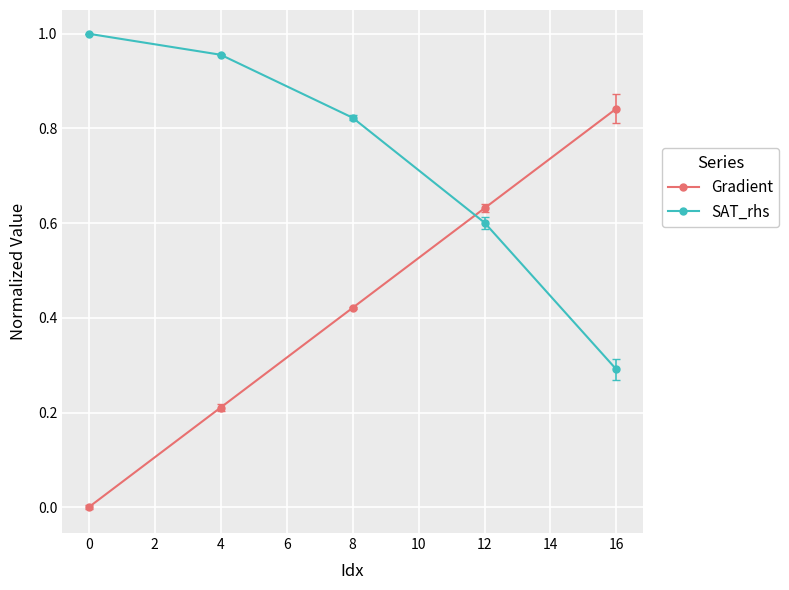

True or false: SAT_rhs and Gradient intersect in this chart.

True